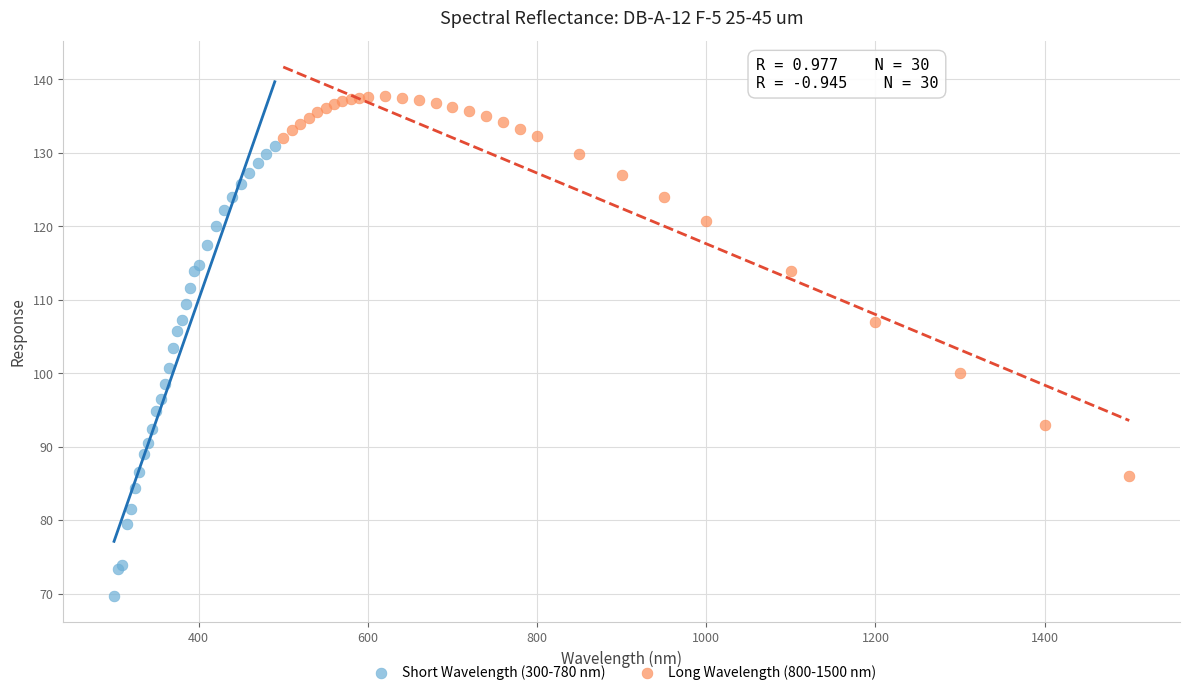

Which series reaches the maximum Y coordinate?

Long Wavelength (800-1500 nm)